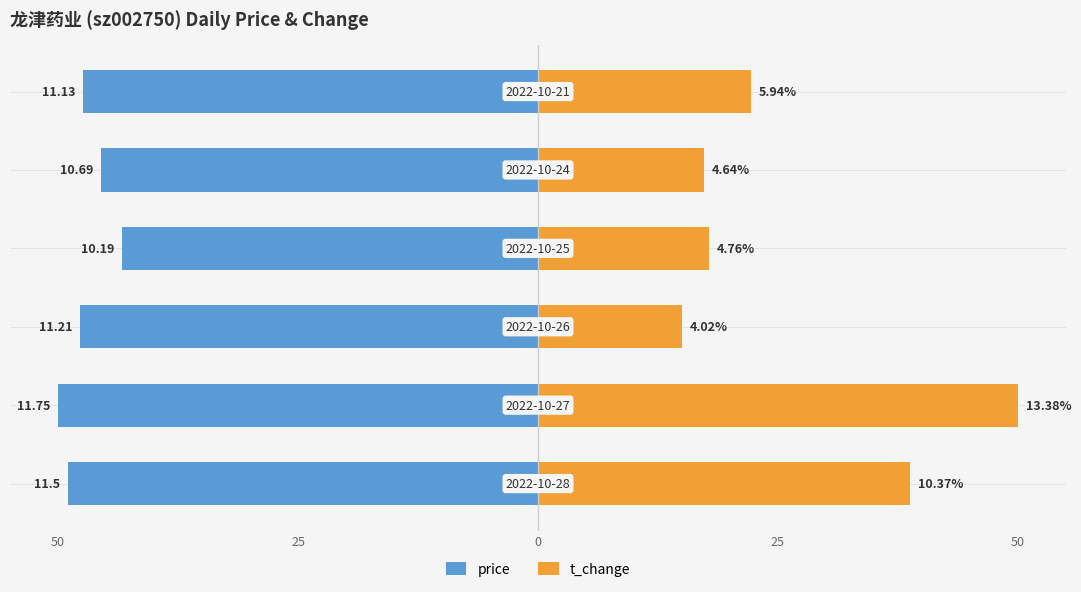

The t_change series shows 19.0 at 50. True or false?

False